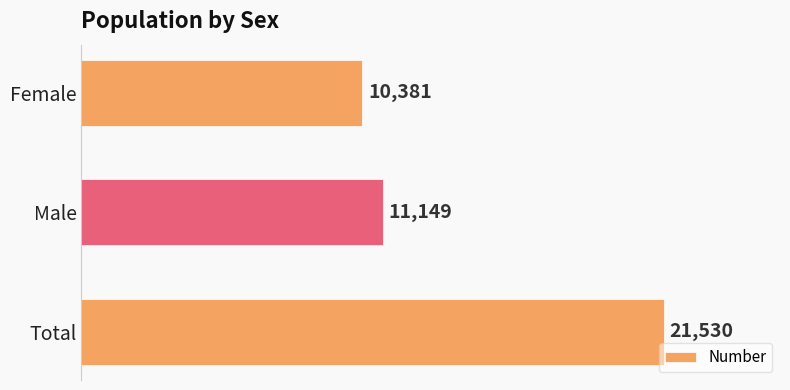

Reading bottom to top, extract all data points from this chart.

21530	11149	10381